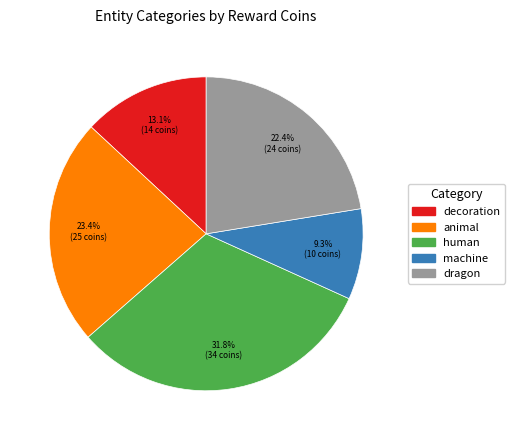

To the nearest percent, what is the average slice percentage?

20%